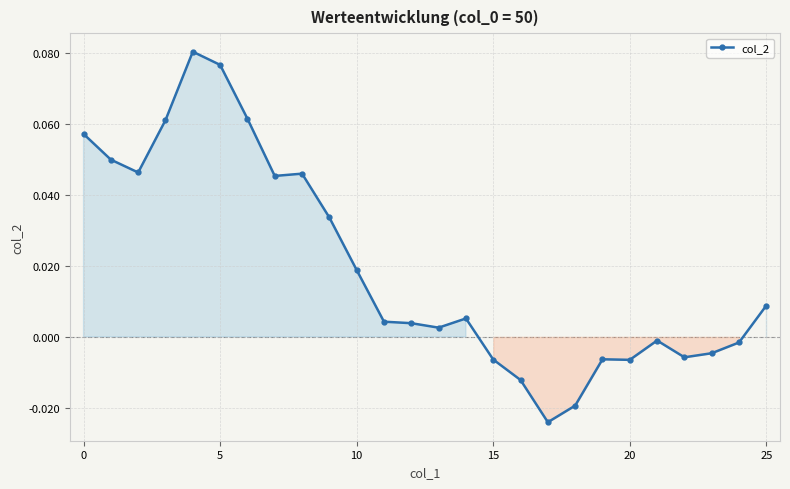

How many values are above zero?

16